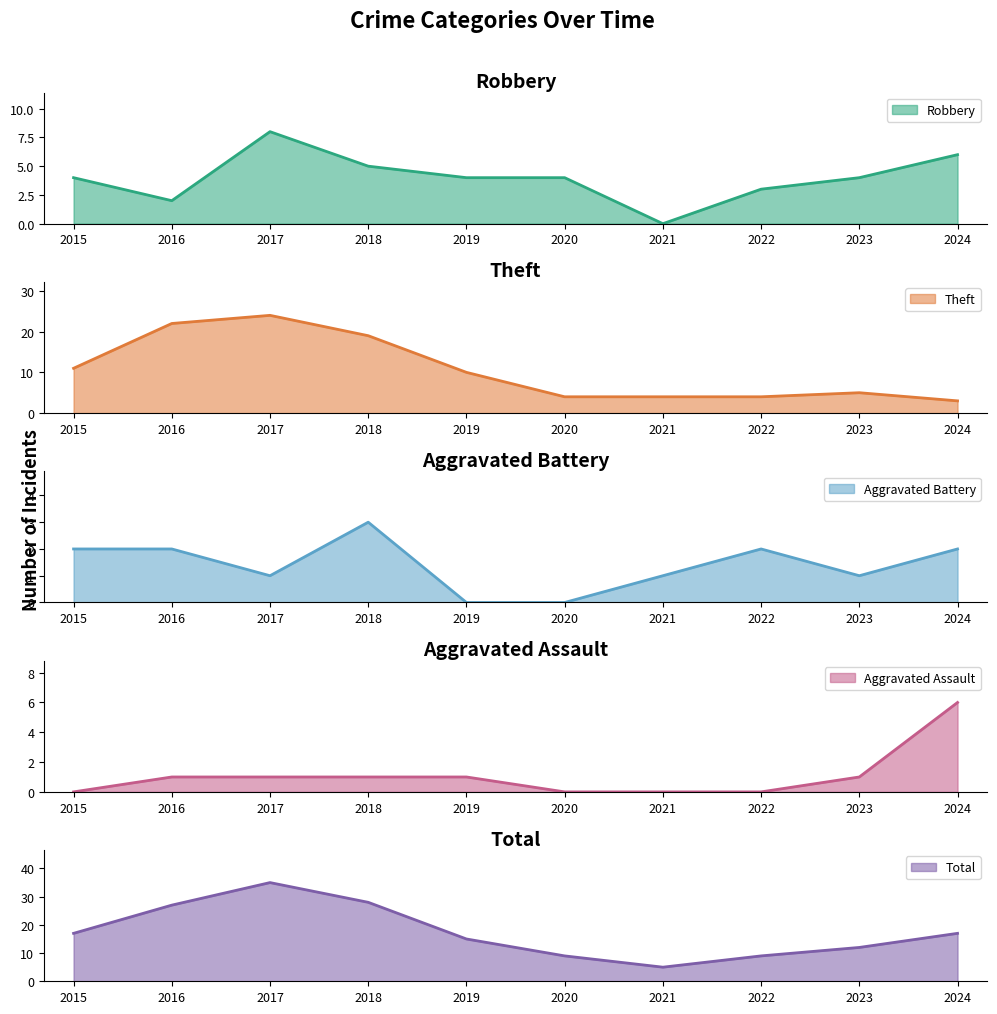

Reading right to left, extract all data points from this chart.

Robbery: 2024=6	2023=4	2022=3	2021=0	2020=4	2019=4	2018=5	2017=8	2016=2	2015=4
Theft: 2024=3	2023=5	2022=4	2021=4	2020=4	2019=10	2018=19	2017=24	2016=22	2015=11
Aggravated Battery: 2024=2	2023=1	2022=2	2021=1	2020=0	2019=0	2018=3	2017=1	2016=2	2015=2
Aggravated Assault: 2024=6	2023=1	2022=0	2021=0	2020=0	2019=1	2018=1	2017=1	2016=1	2015=0
Total: 2024=17	2023=12	2022=9	2021=5	2020=9	2019=15	2018=28	2017=35	2016=27	2015=17